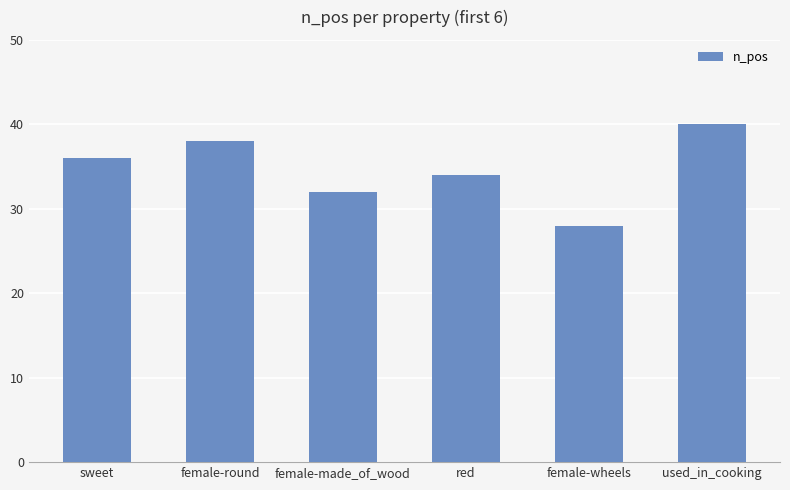

What is the ratio of the value at used_in_cooking to the value at female-wheels?

1.4